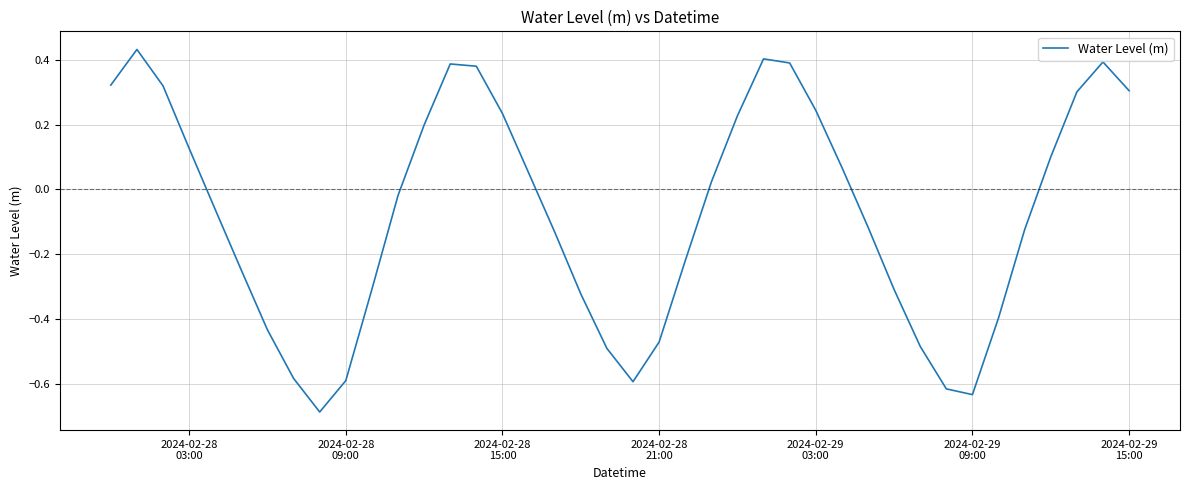

What is the difference between the maximum and minimum values?

1.1